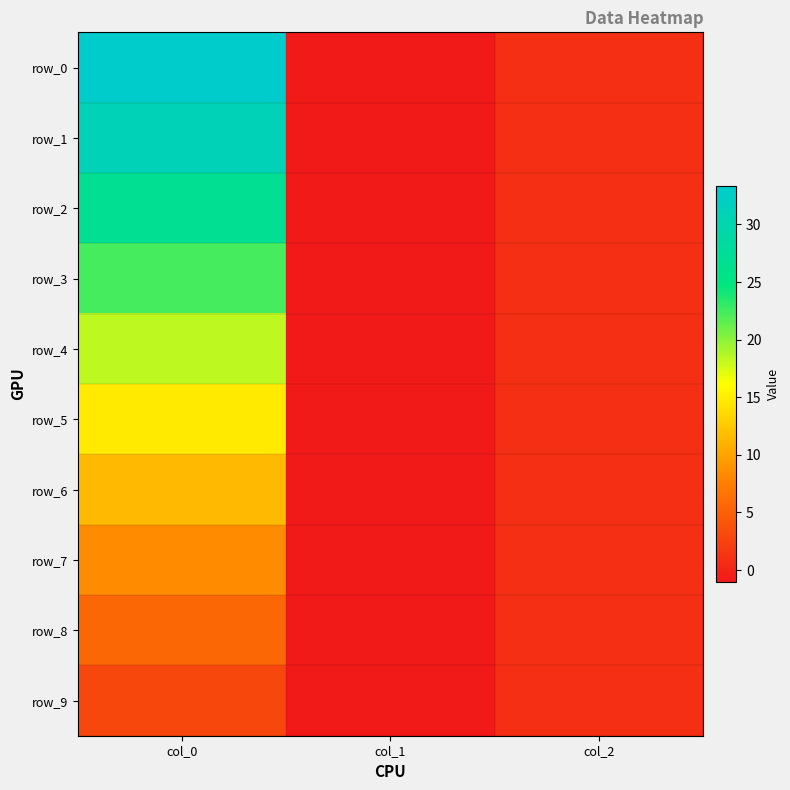

What is the sum of the row_8 values at col_2 and col_0?

6.7